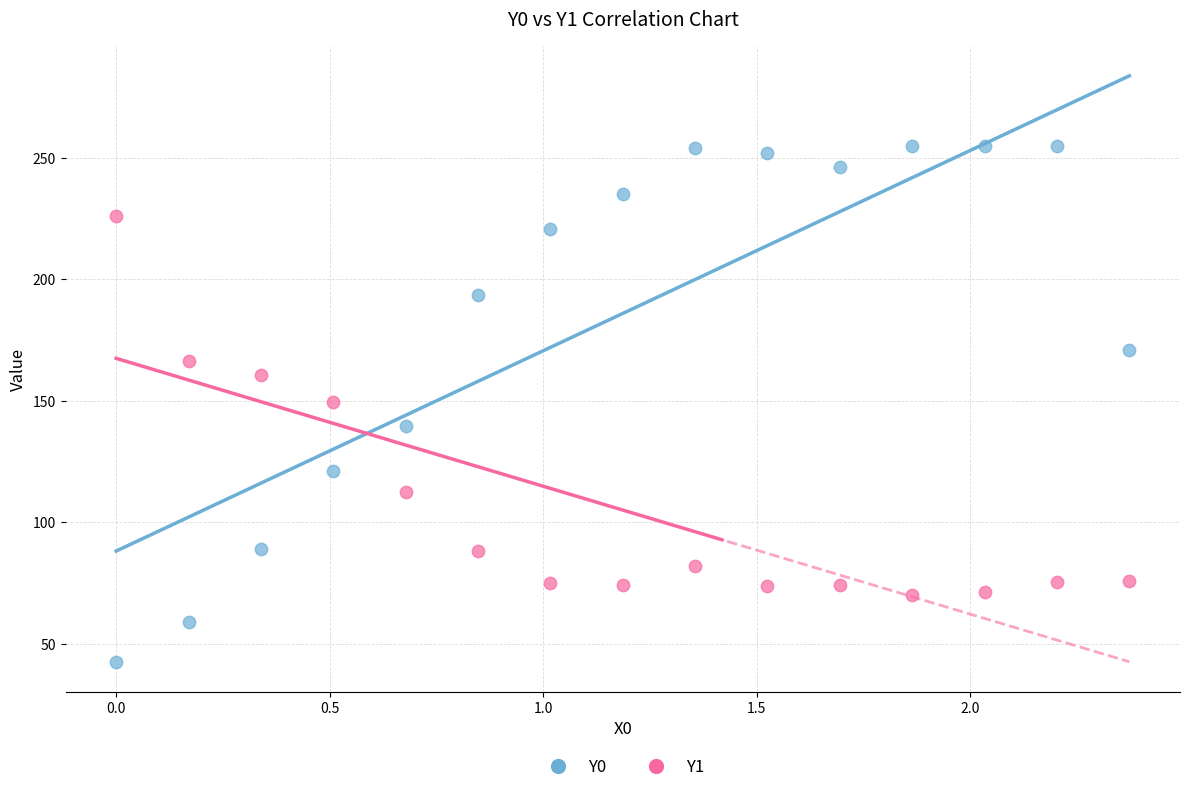

Across all data points, what is the range of Y values (max minus min)?

212.7